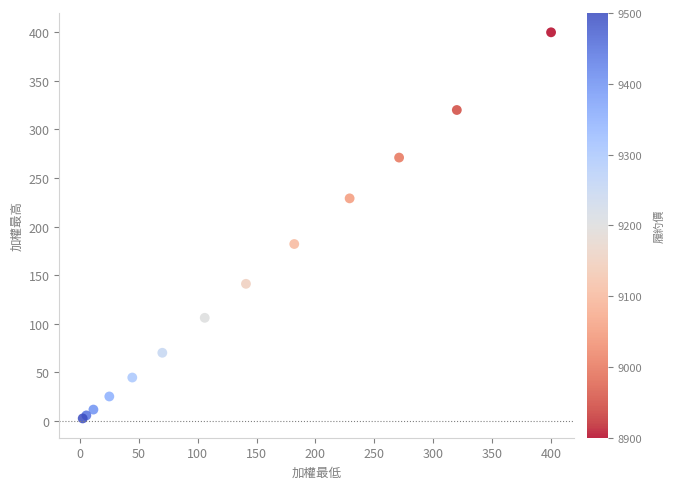

What Y value in the scatter plot is closest to 201?

182.0